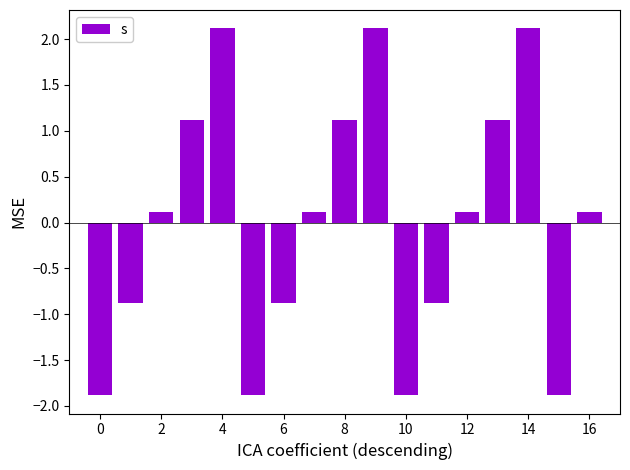

What is the difference between the maximum and minimum values?

4.0